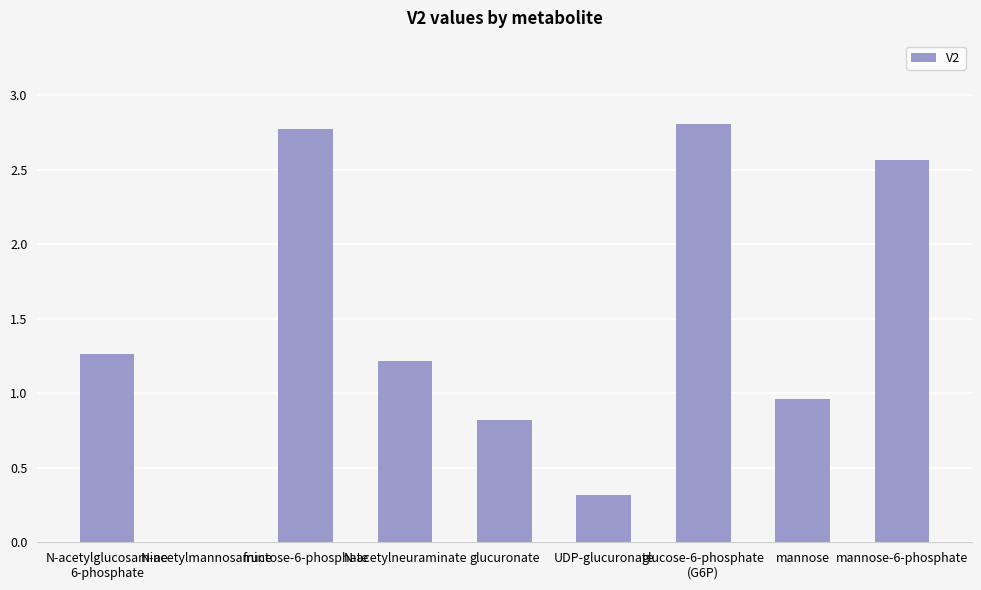

What is the sum of all values?

12.7